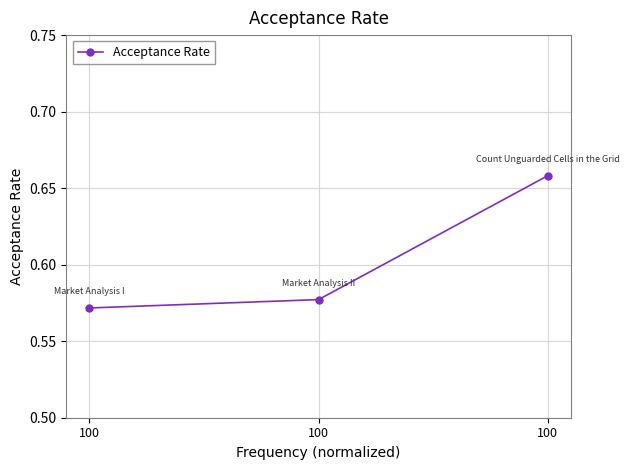

What is the difference between the maximum and minimum values?

0.1